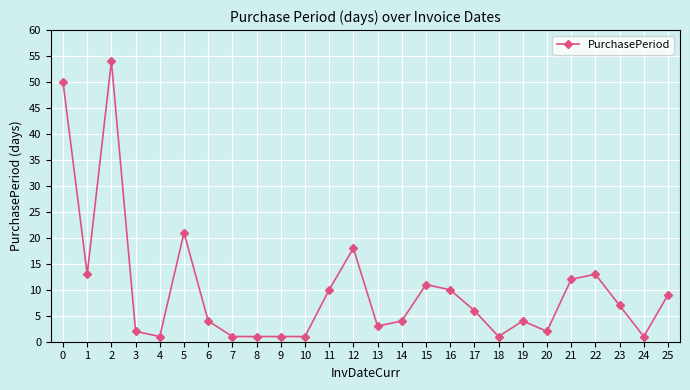

At which category does the data reach its first local peak?

2